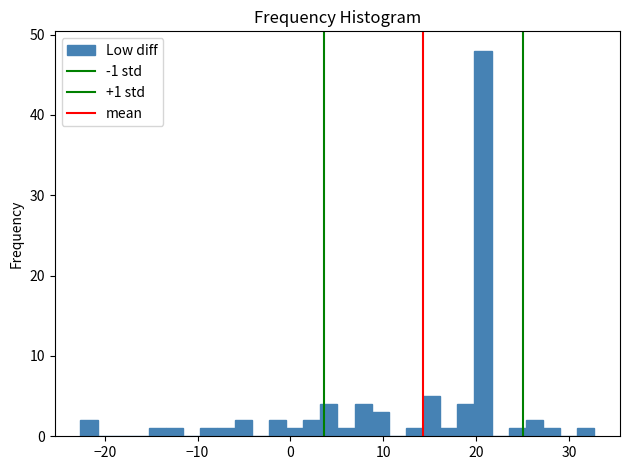

Around what value on the x-axis is the tallest bar? Give the approximate position of its centre, as read against the axis.

21